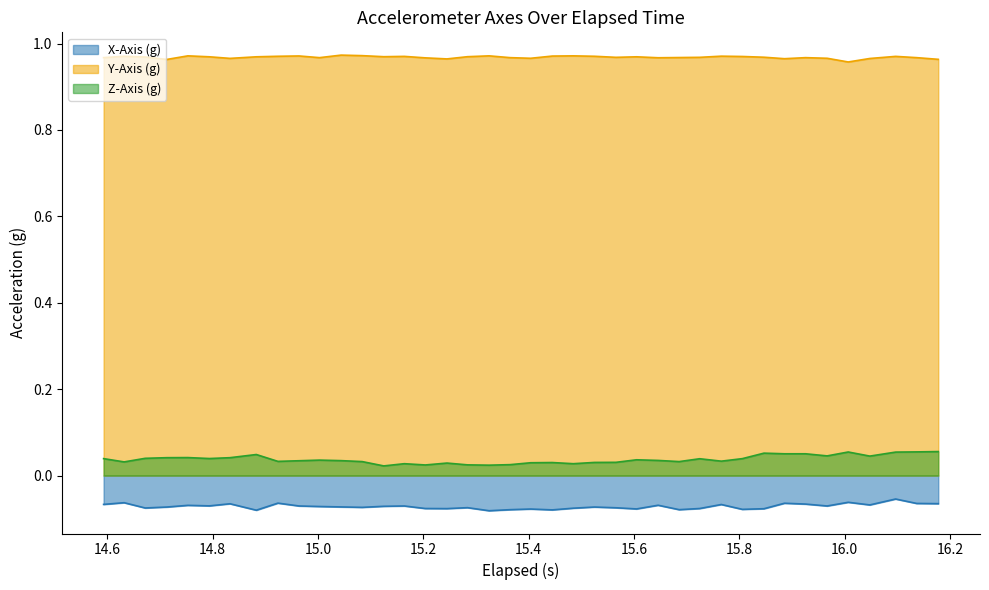

Rank the series by their maximum value, from lowest to highest.

X-Axis (g), Z-Axis (g), Y-Axis (g)